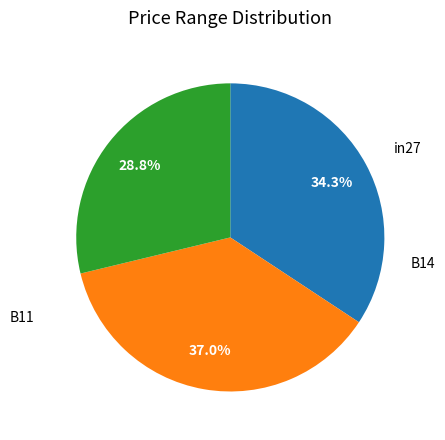

Which category has the biggest portion of the pie?

B14